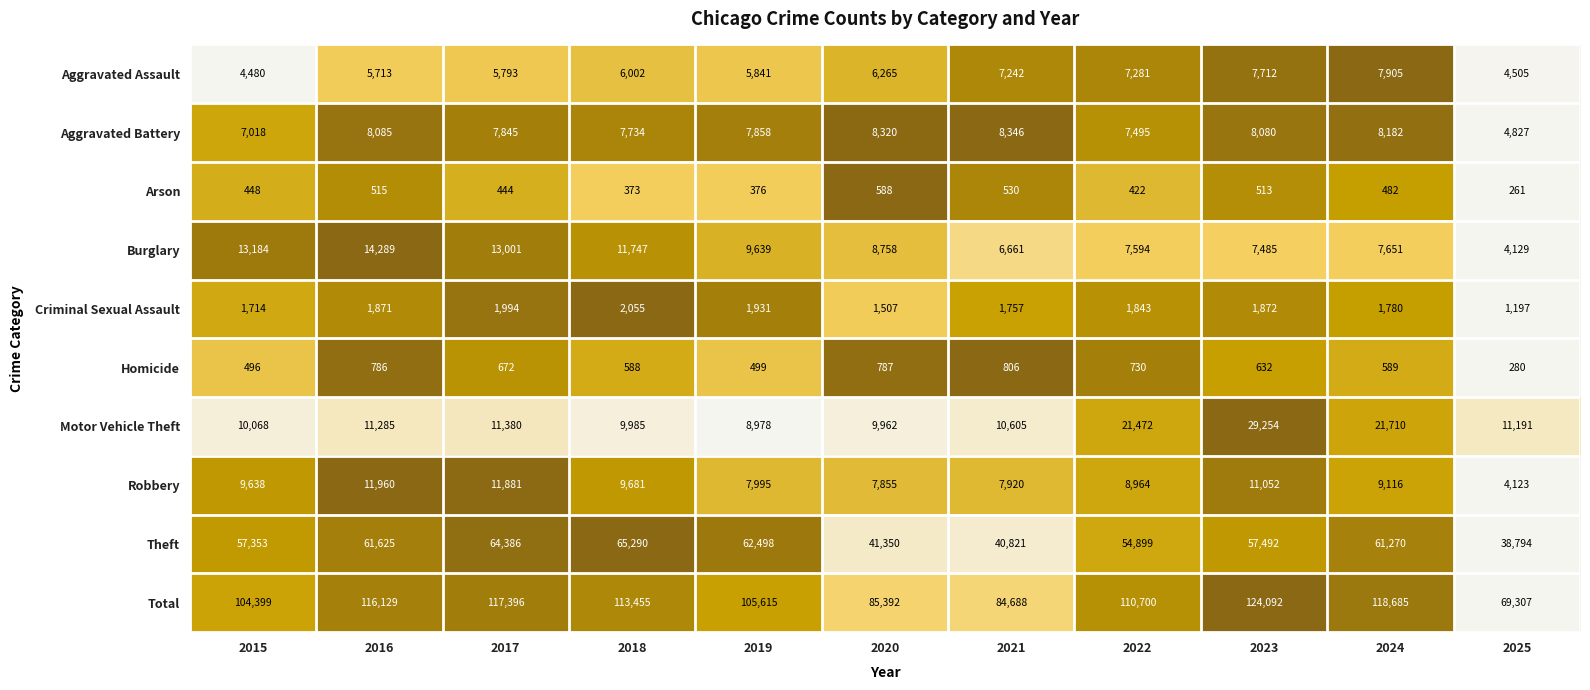

Which label corresponds to the largest value in the chart?

2023